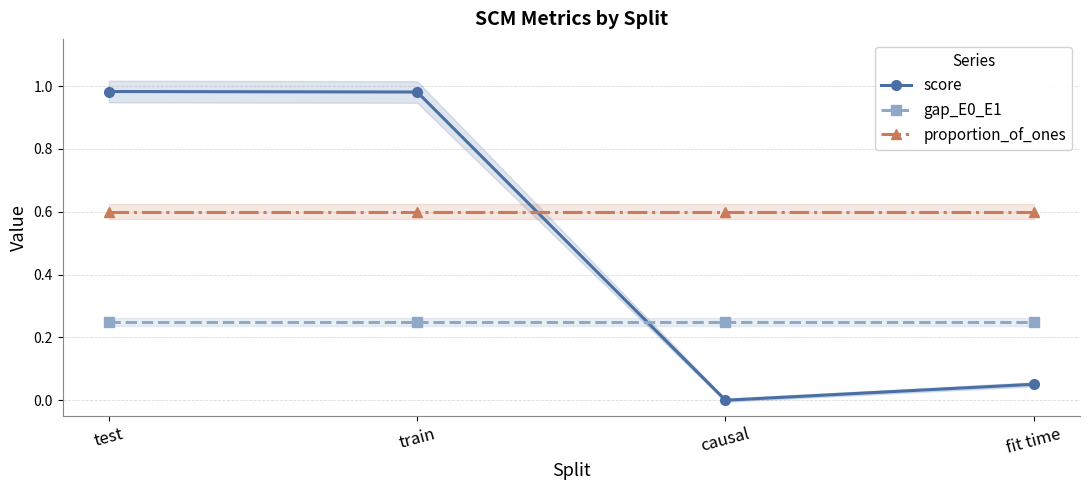

Does the chart have visible grid lines?

Yes